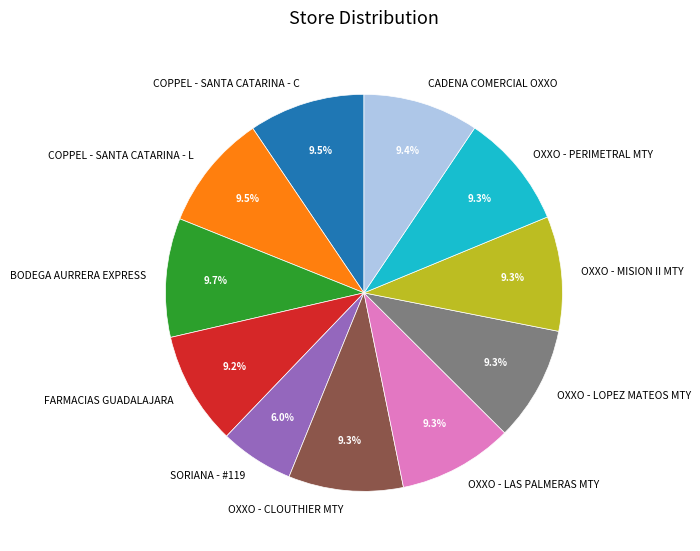

Which category has the smallest portion of the pie?

SORIANA - #119